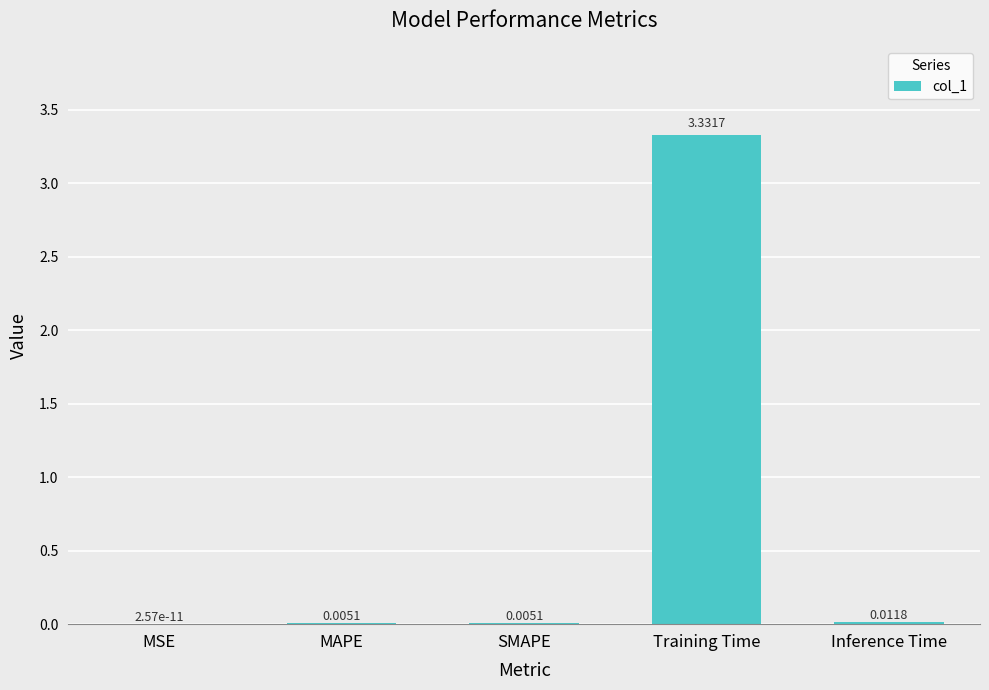

Which label corresponds to the largest value in the chart?

Training Time